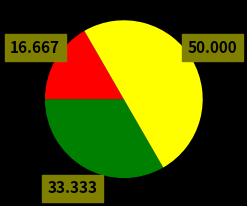

How many slices are in this pie chart?

3